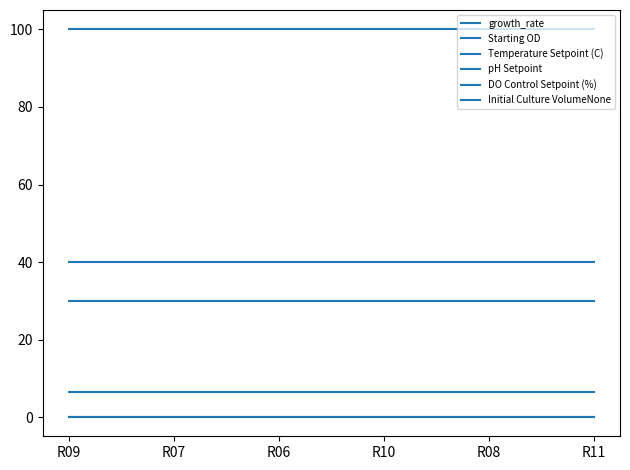

Reading left to right, what are all the values shown in this chart?

growth_rate: R09=0.1	R07=0.1	R06=0.1	R10=0.1	R08=0.1	R11=0.1
Starting OD: R09=0.2	R07=0.2	R06=0.2	R10=0.2	R08=0.2	R11=0.2
Temperature Setpoint (C): R09=30.0	R07=30.0	R06=30.0	R10=30.0	R08=30.0	R11=30.0
pH Setpoint: R09=6.5	R07=6.5	R06=6.5	R10=6.5	R08=6.5	R11=6.5
DO Control Setpoint (%): R09=40.0	R07=40.0	R06=40.0	R10=40.0	R08=40.0	R11=40.0
Initial Culture VolumeNone: R09=100.0	R07=100.0	R06=100.0	R10=100.0	R08=100.0	R11=100.0